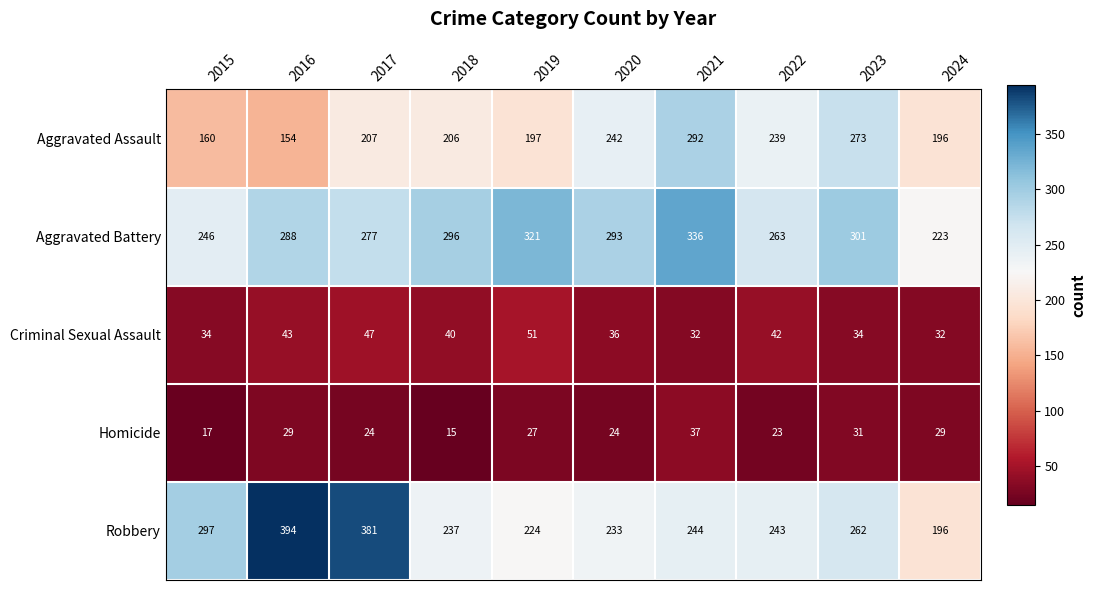

What is the difference between the maximum and minimum values in the Robbery series?

198